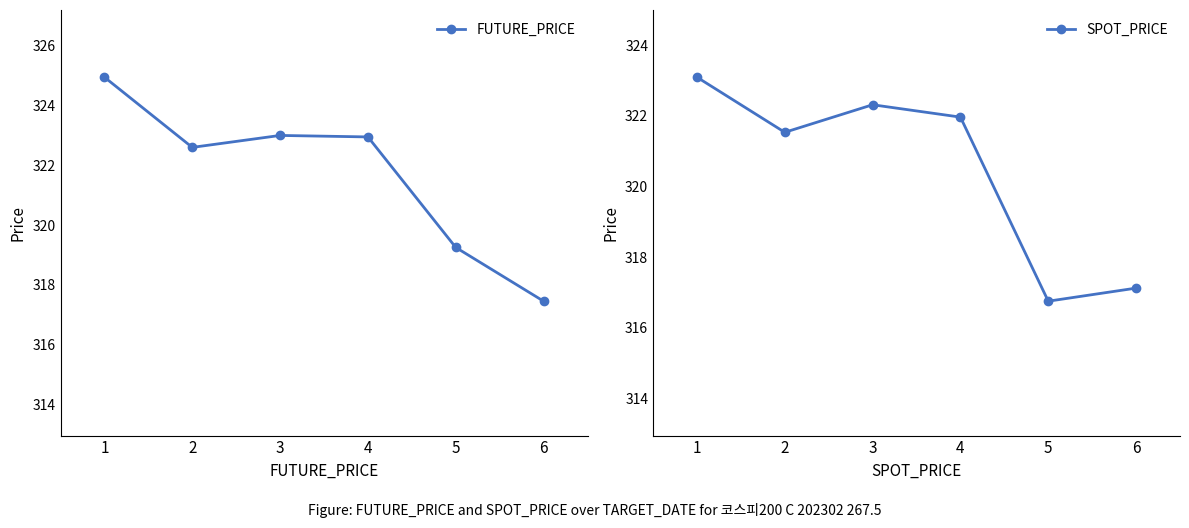

The value of SPOT_PRICE at 1 is 323.1. True or false?

True